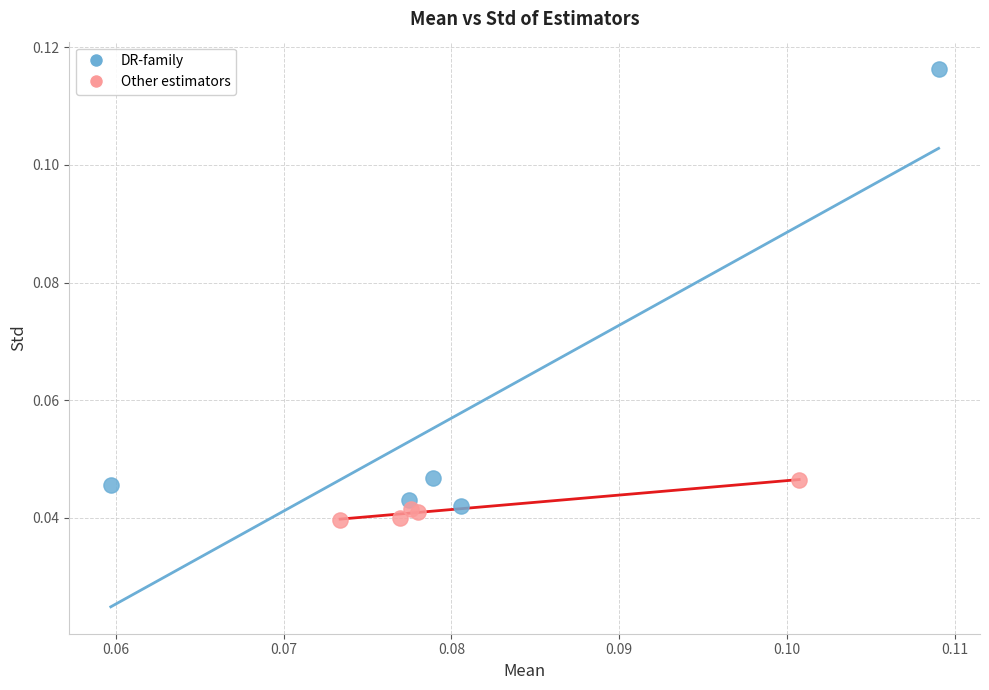

What are all the series names shown in the legend?

DR-family, Other estimators